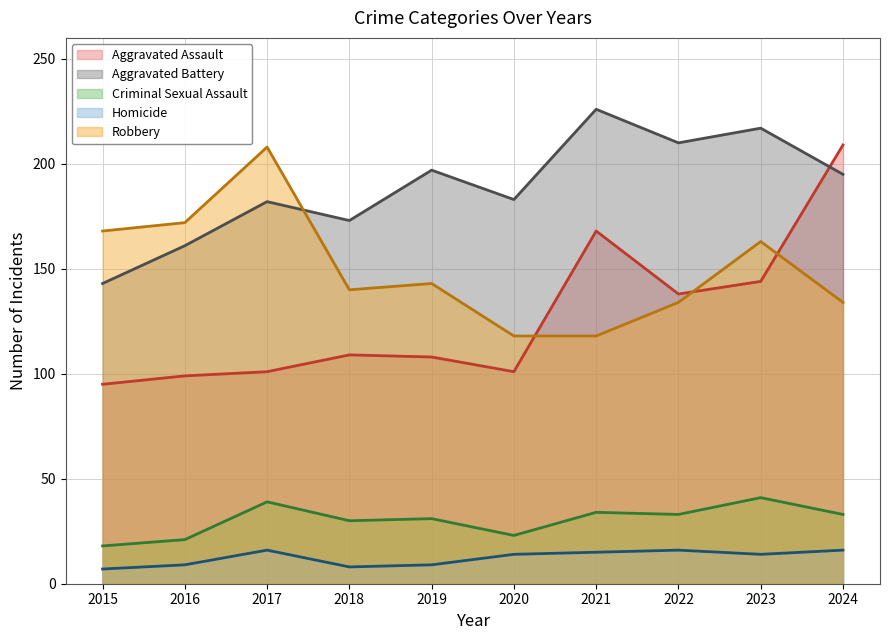

Reading left to right, list all the values displayed in this chart.

Aggravated Assault: 95	99	101	109	108	101	168	138	144	209
Aggravated Battery: 143	161	182	173	197	183	226	210	217	195
Criminal Sexual Assault: 18	21	39	30	31	23	34	33	41	33
Homicide: 7	9	16	8	9	14	15	16	14	16
Robbery: 168	172	208	140	143	118	118	134	163	134